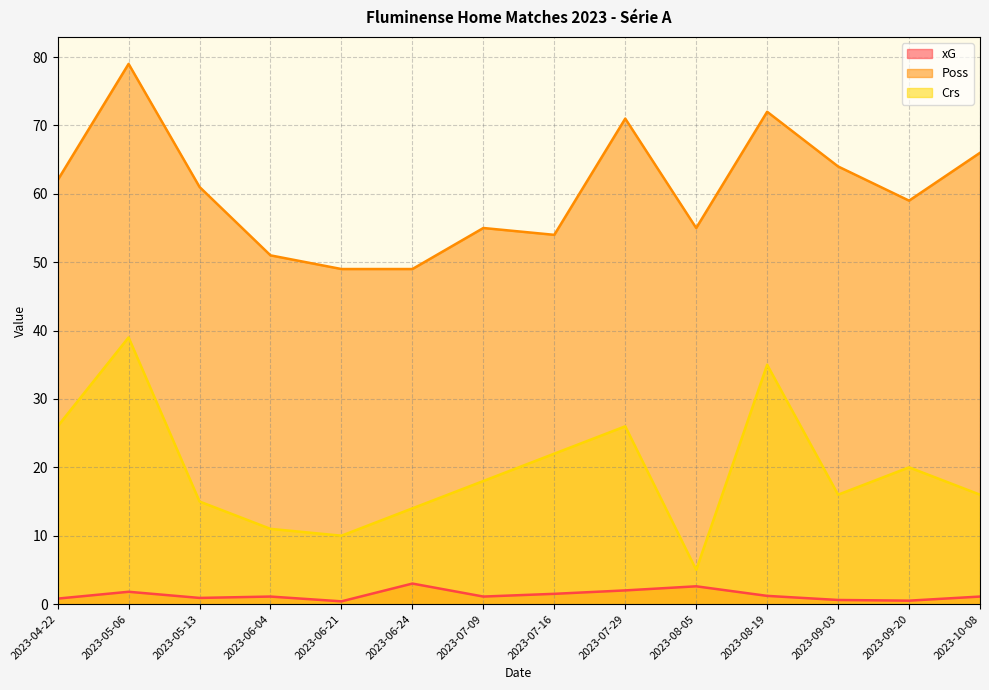

What are all the series names shown in the legend?

xG, Poss, Crs